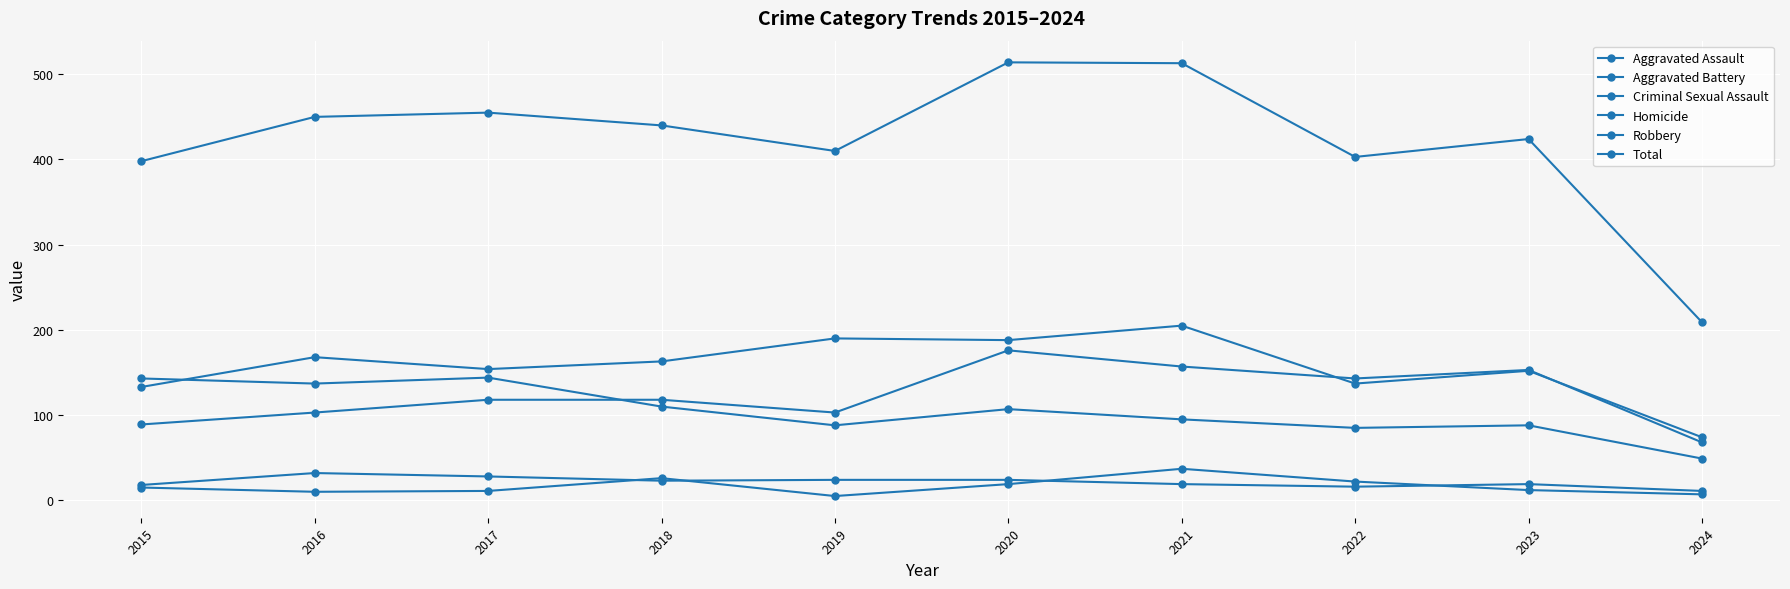

How many lines are shown in the chart?

6